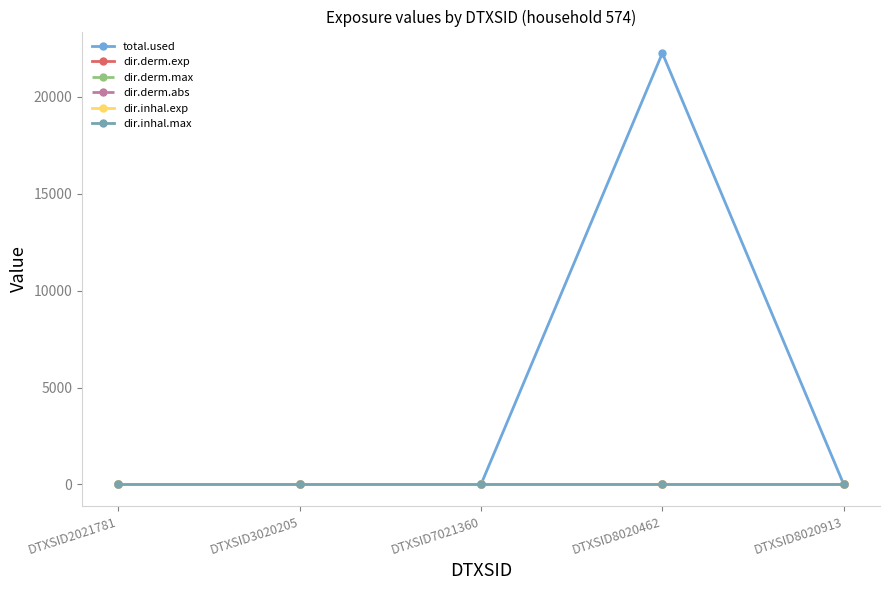

Which series changed the most between DTXSID3020205 and DTXSID8020462?

total.used